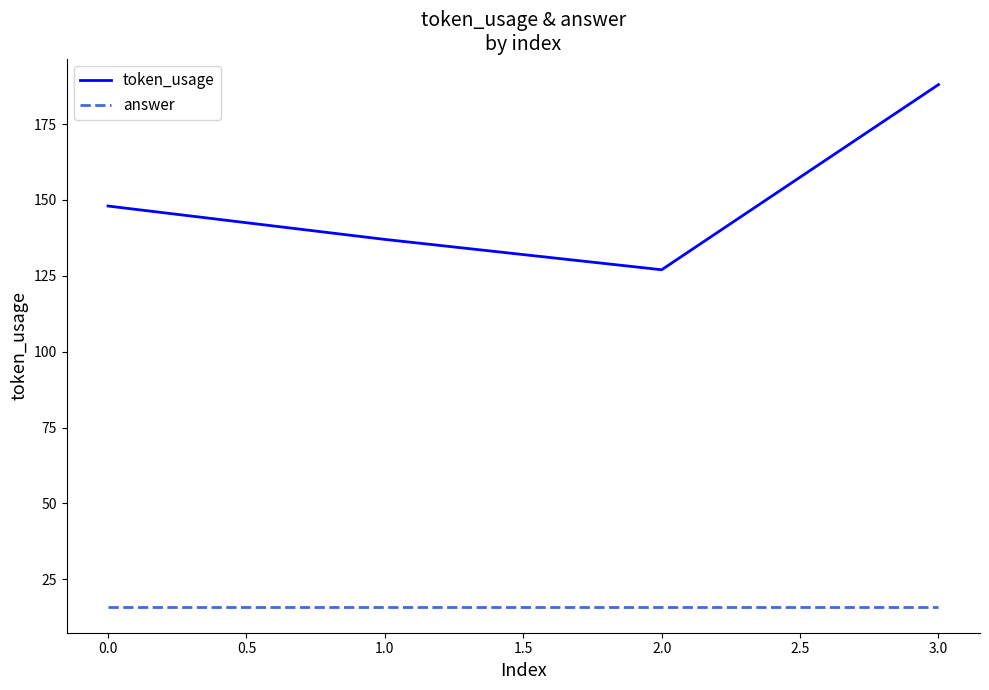

What is the average value of the token_usage series?

150